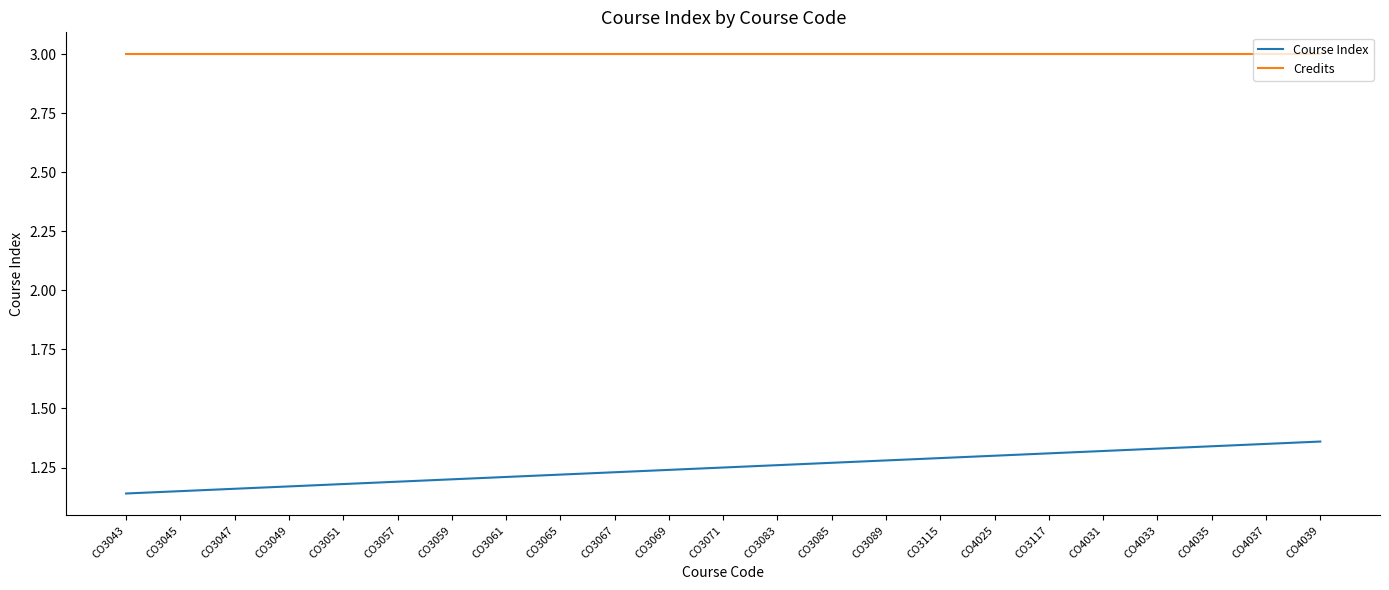

Which series has the largest total across all categories?

Credits